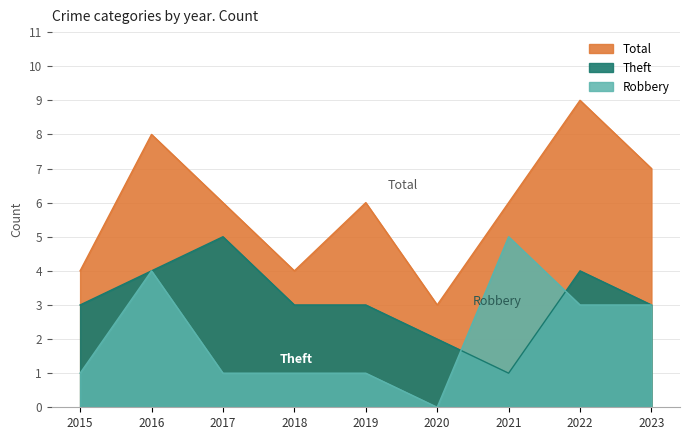

Between 2019 and 2022, which is larger?

2022